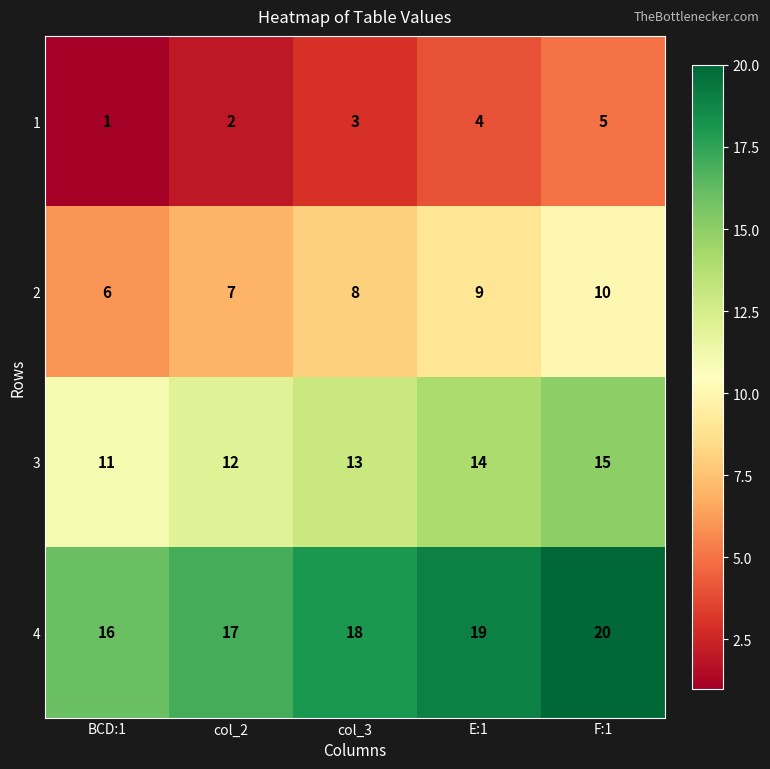

Which series has the largest total across all categories?

4